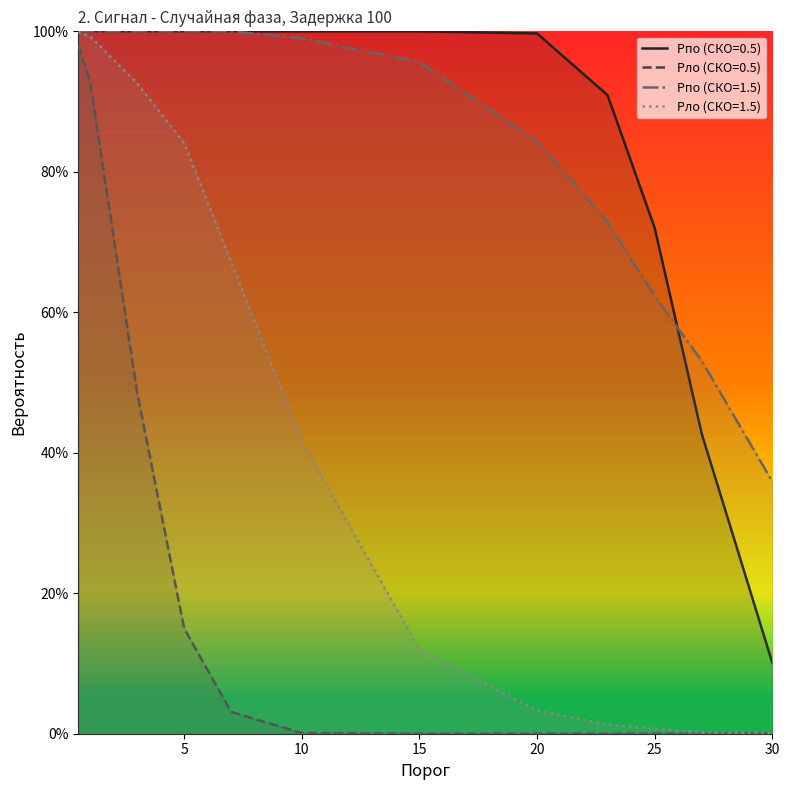

At 15, list the series in order from smallest to largest.

Pло (СКО=0.5), Pло (СКО=1.5), Pпо (СКО=1.5), Pпо (СКО=0.5)